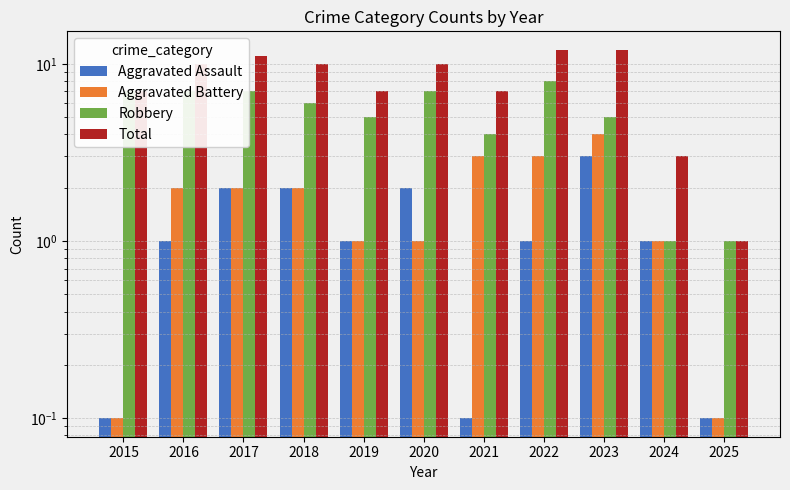

The Aggravated Assault series shows 0.5 at 2016. True or false?

False